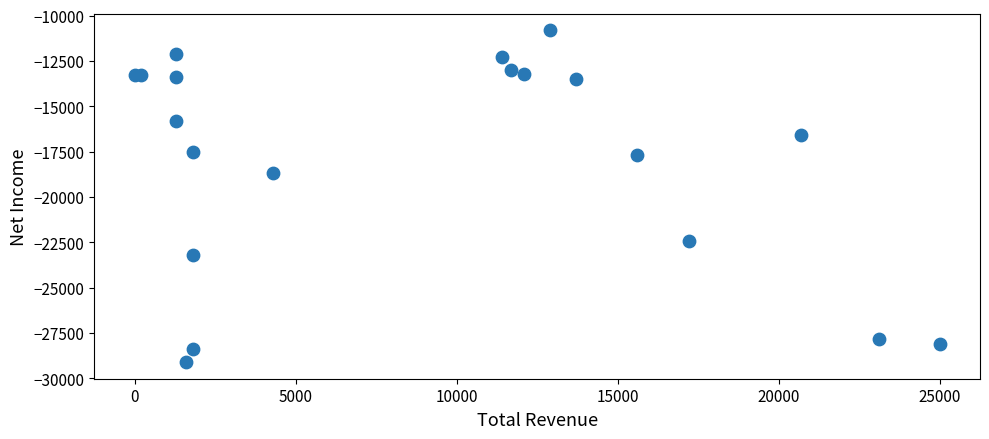

What Y value in the scatter plot is closest to -19950?

-18700